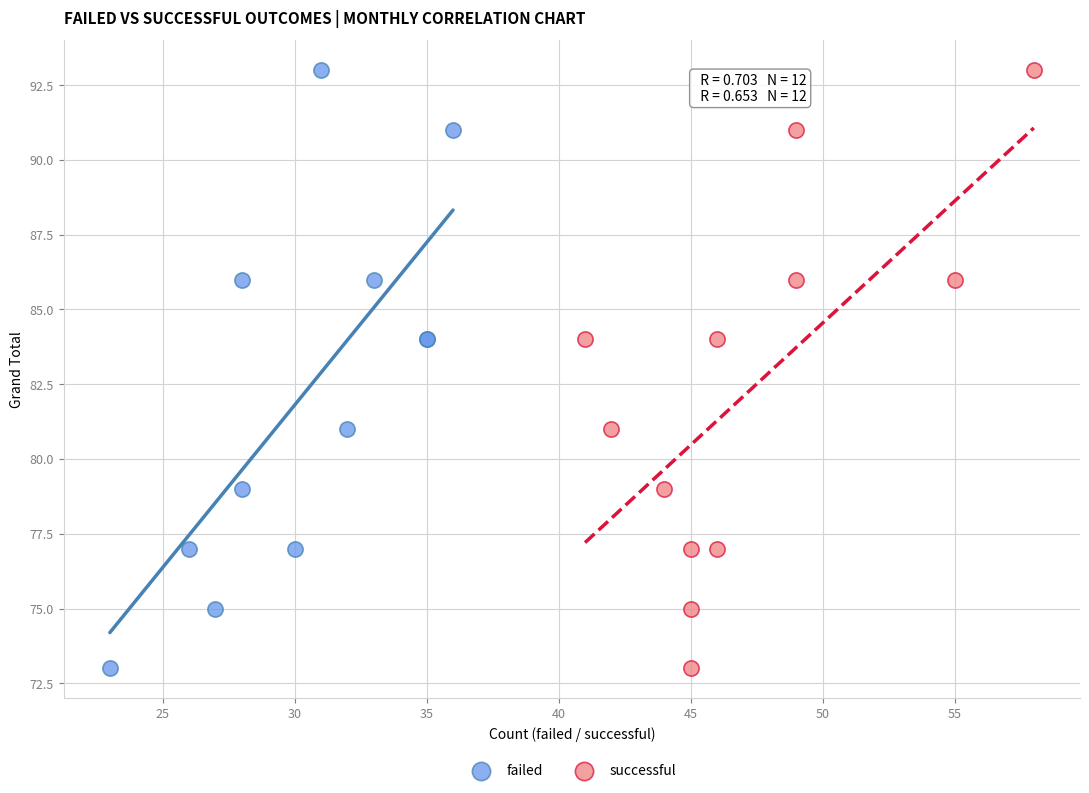

What are all the series names shown in the legend?

failed, successful